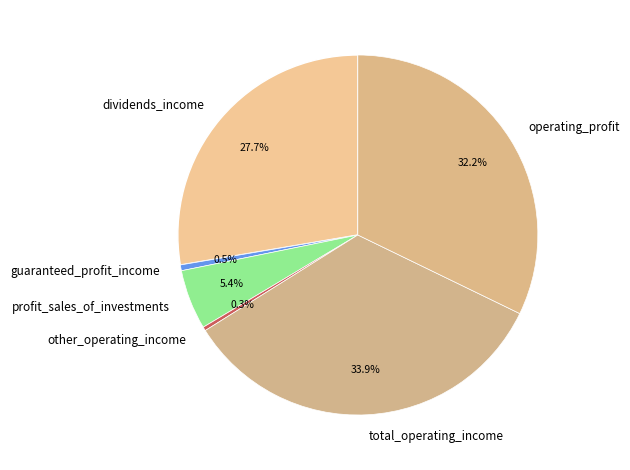

Is there any slice that represents more than half of the pie?

No